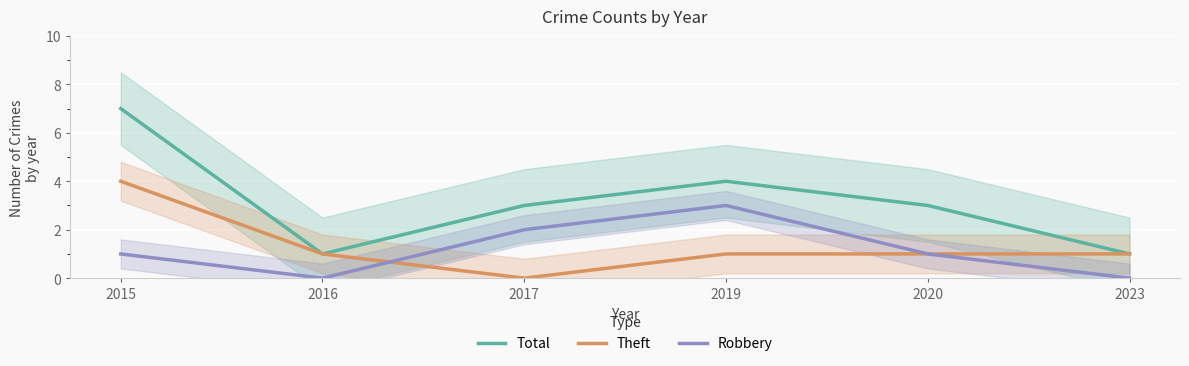

What is the average value of the Robbery series?

1